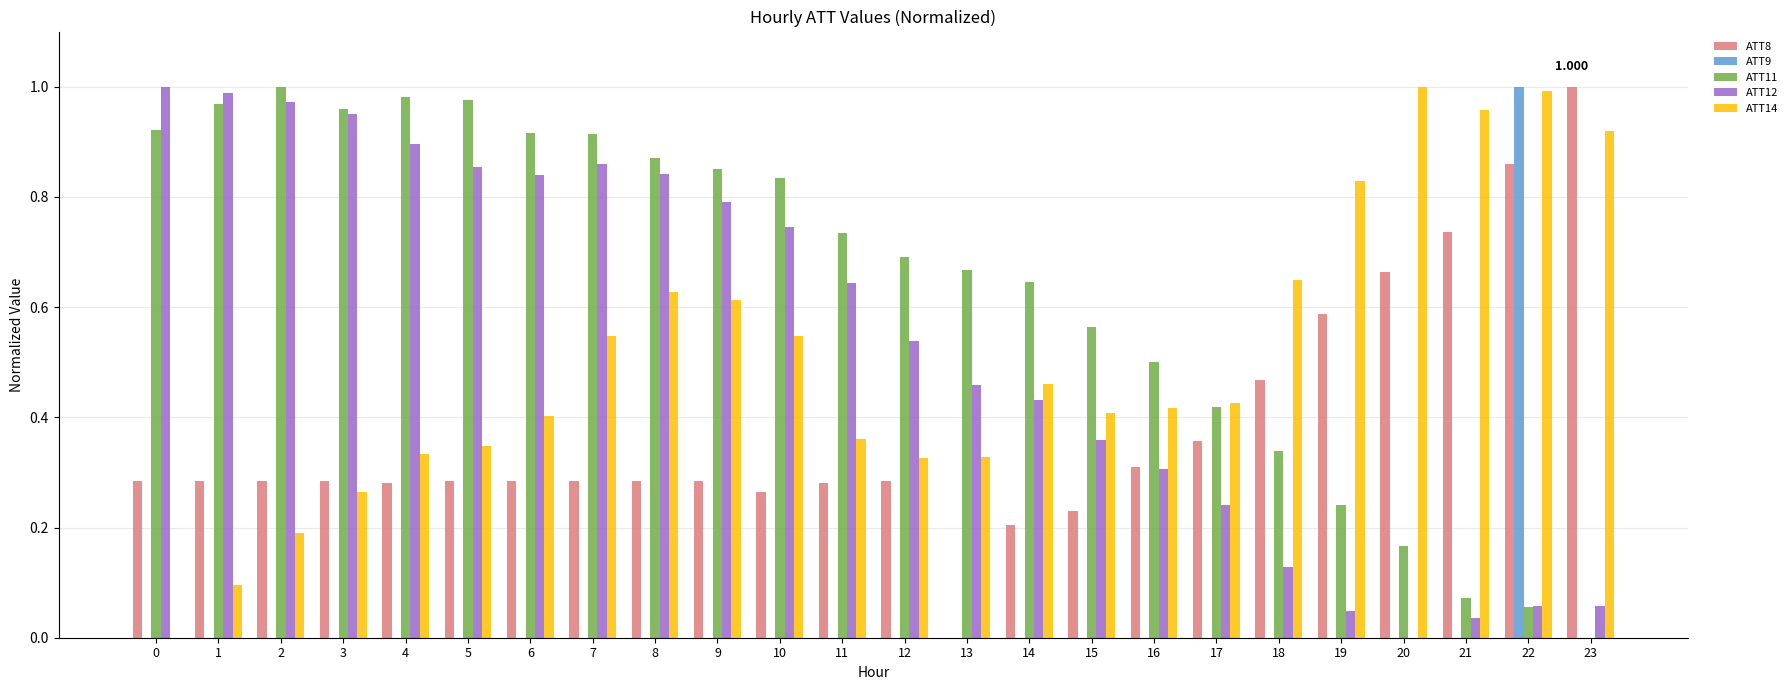

Is the value of ATT11 at 18 greater than the value of ATT14 at 0?

Yes